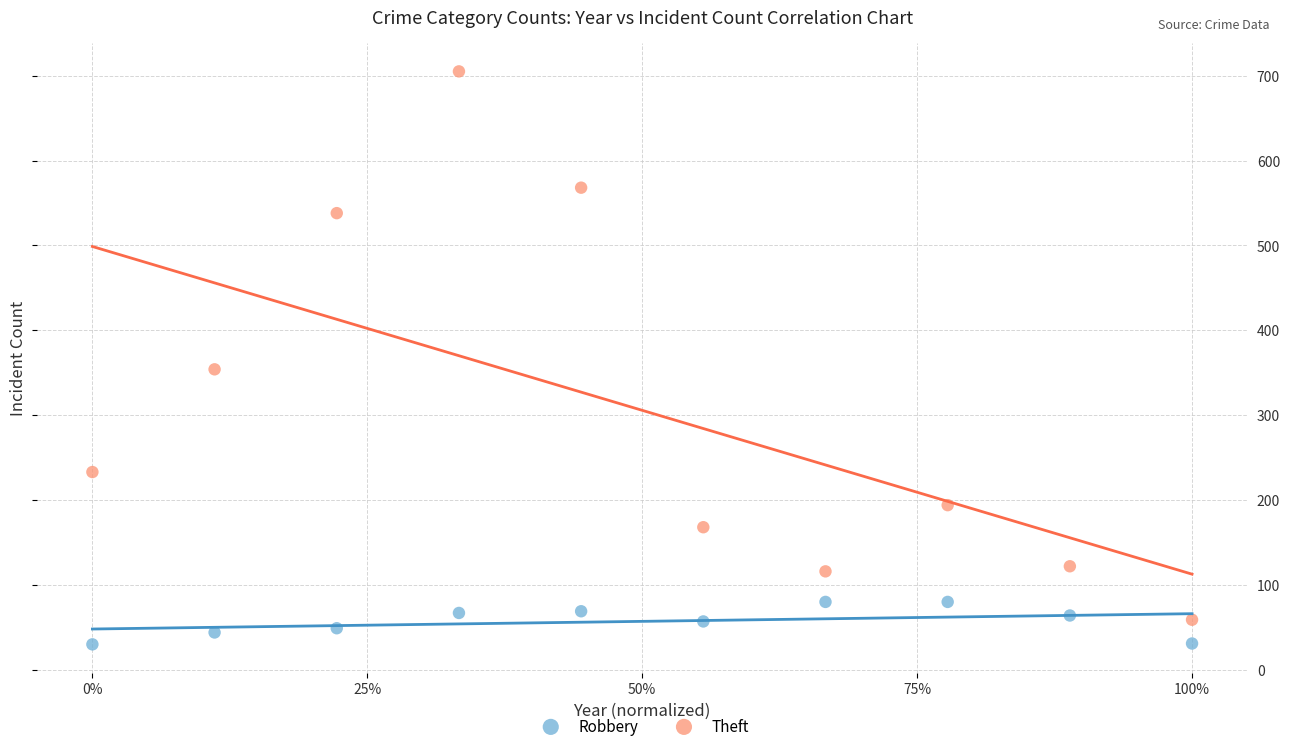

What are all the series names shown in the legend?

Robbery, Theft